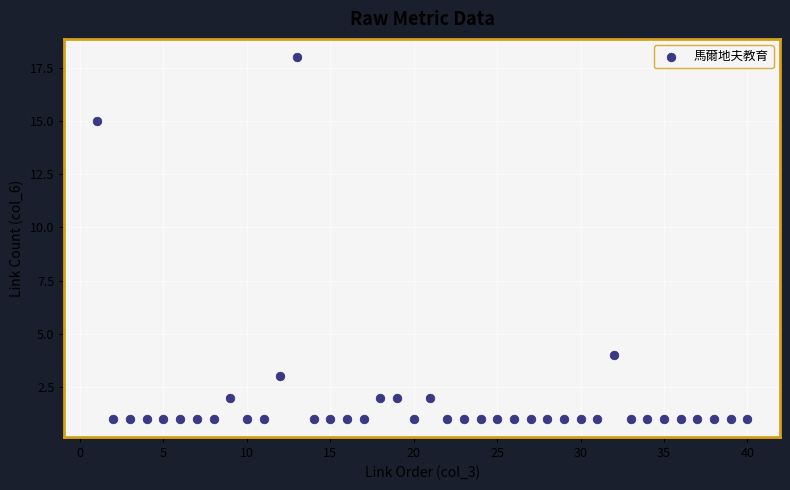

What is the range of X values (max minus min)?

39